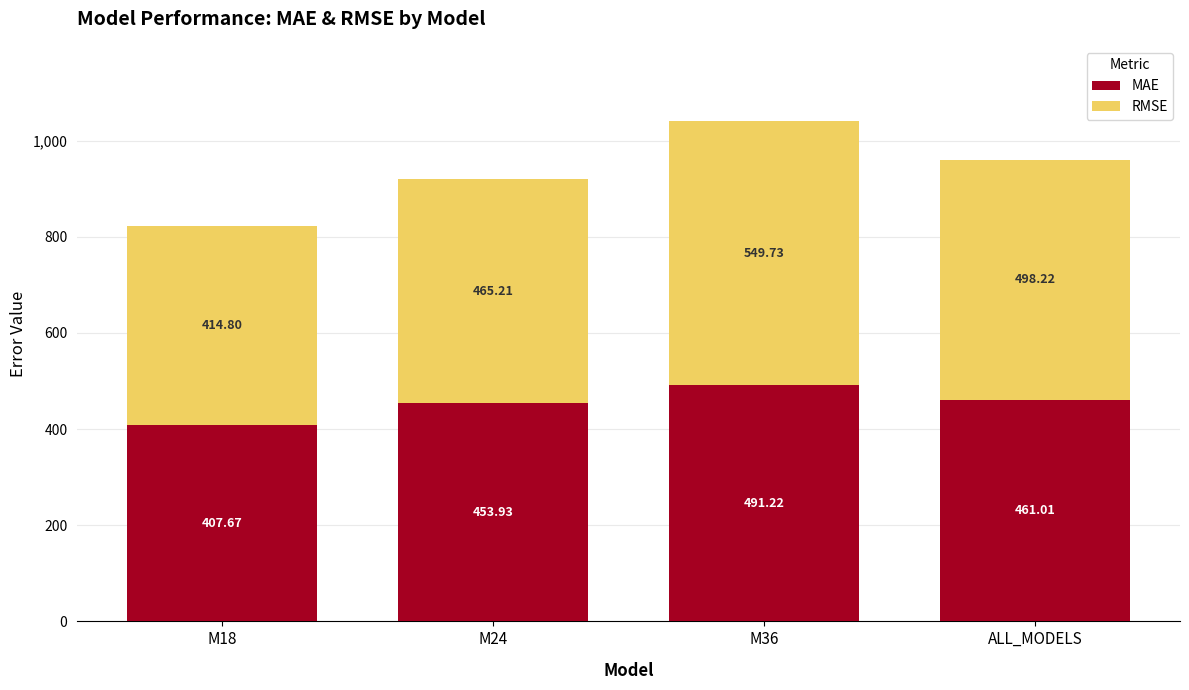

What is the total value across all series at M18?

822.5